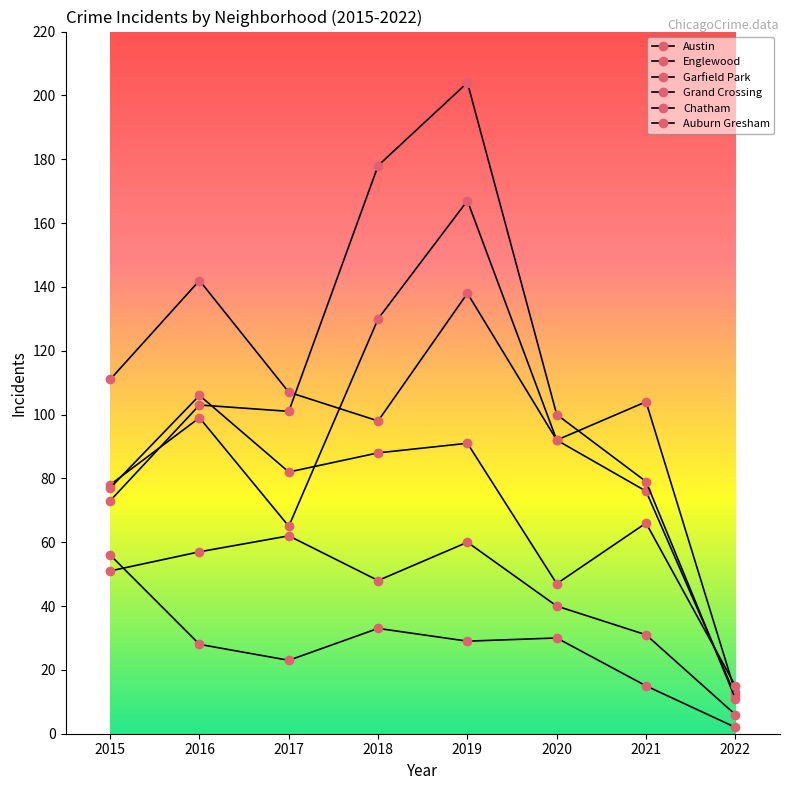

How many distinct data groups are displayed?

6